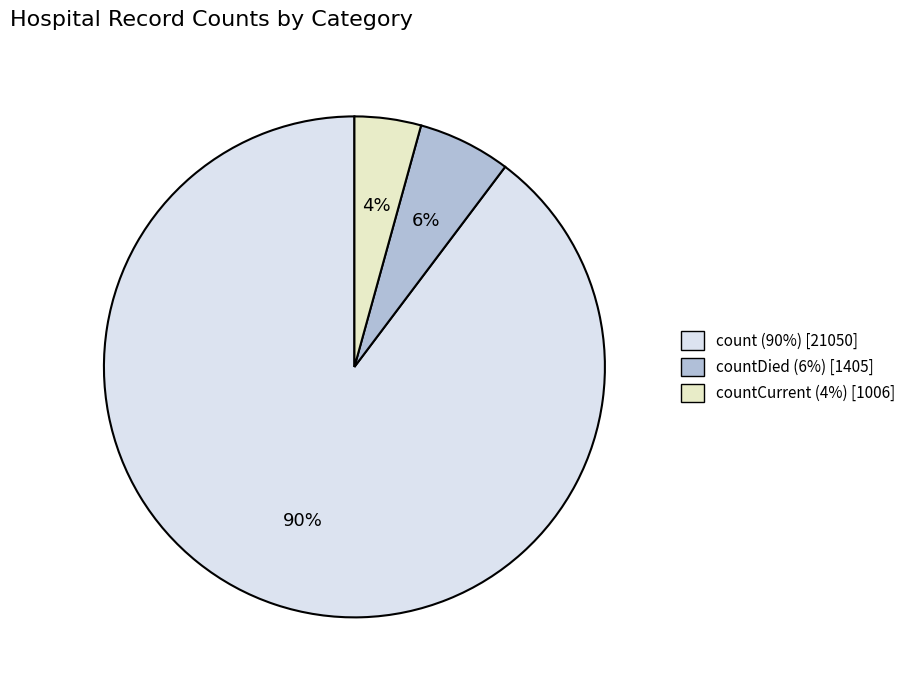

To the nearest percent, what is the average slice percentage?

33%